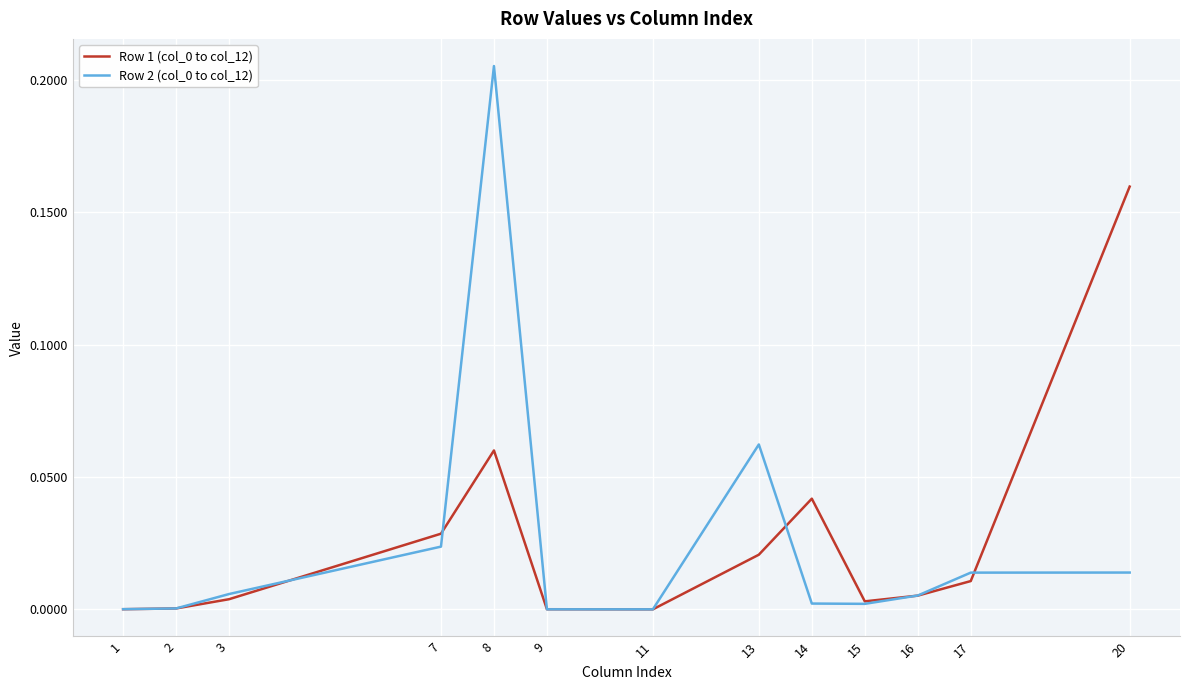

True or false: Row 2 (col_0 to col_12) has a value of 0.0 at 1.

True